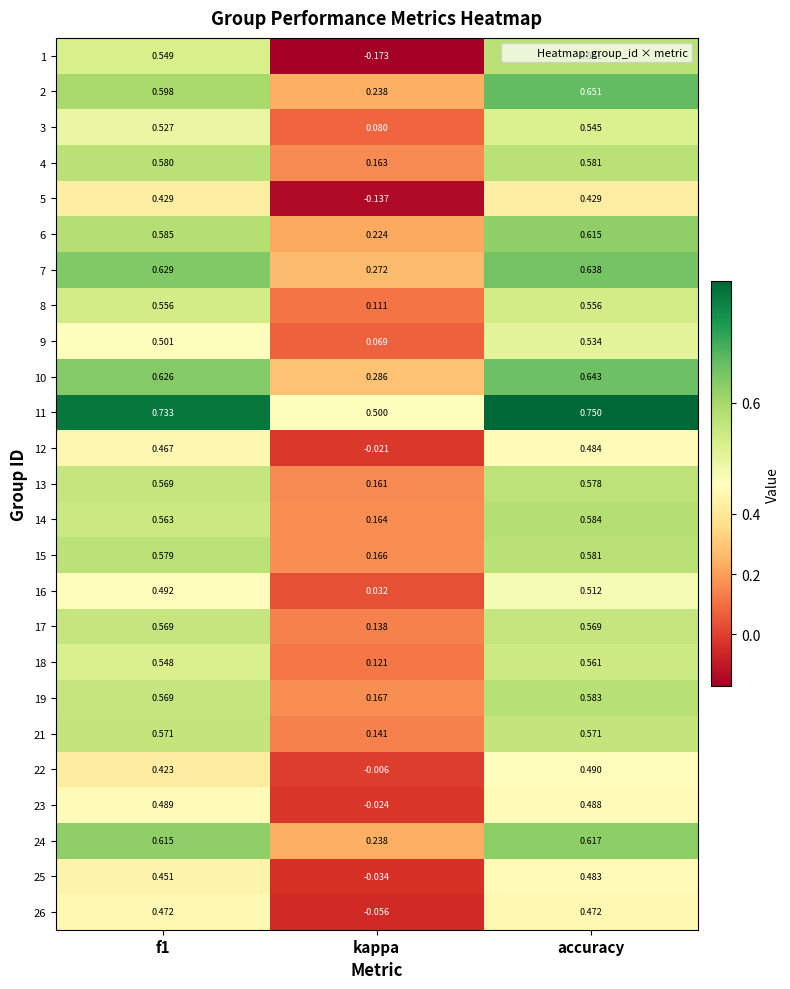

At which label is 22 closest to 0?

kappa